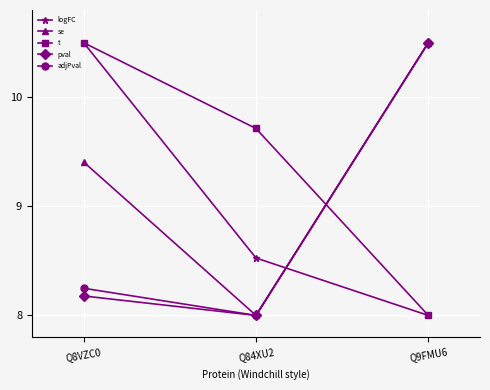

What is the greatest value displayed?

10.5